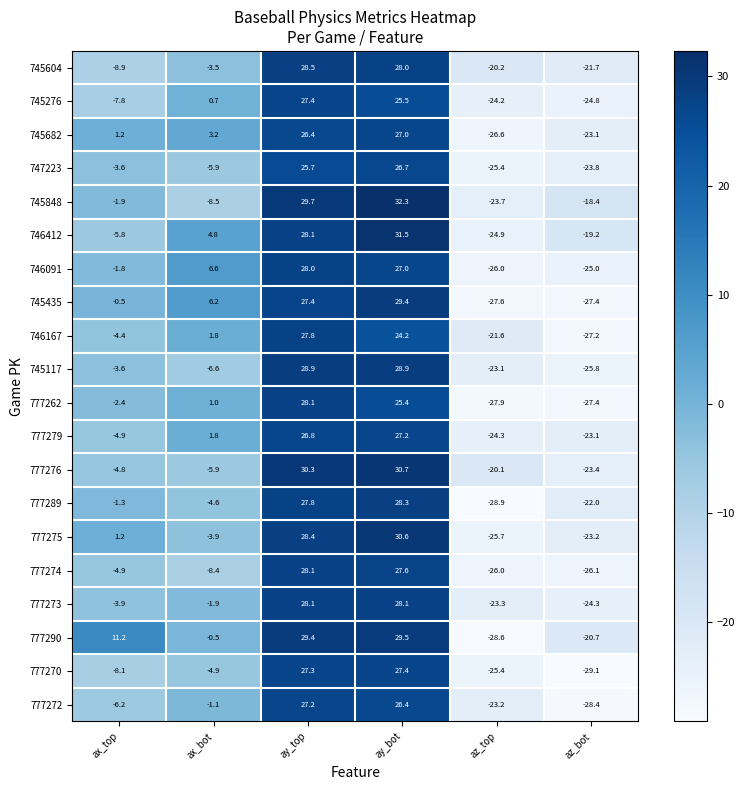

What is the difference between the 777275 values at ay_bot and ax_top?

29.4